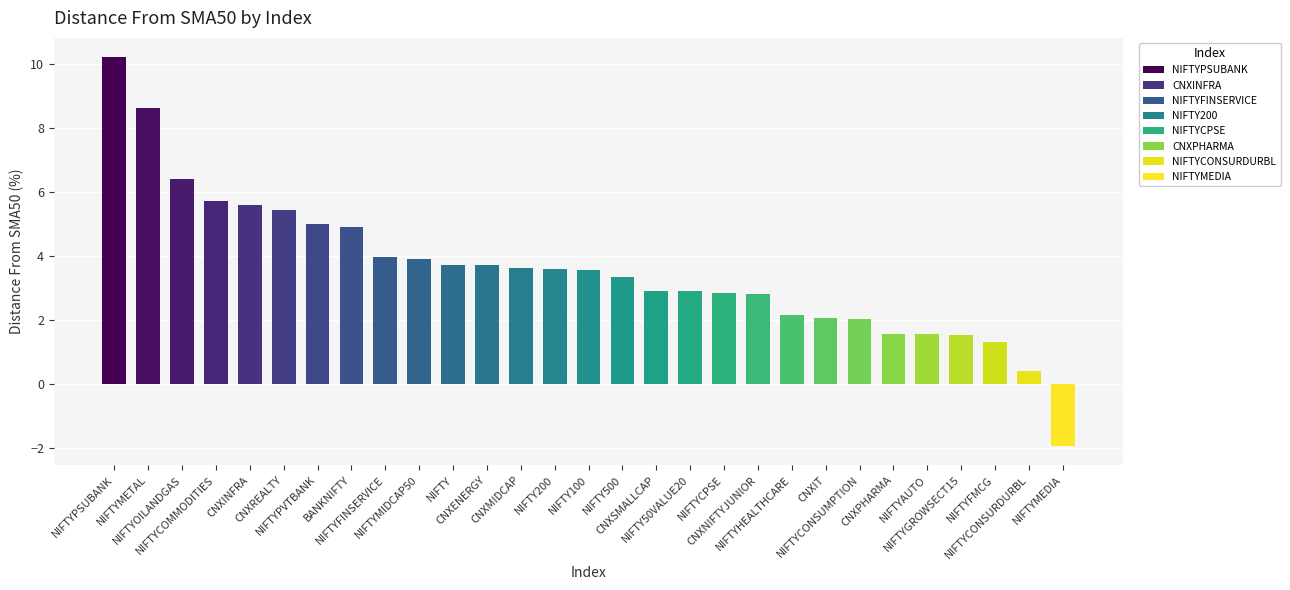

What is the difference between the maximum and minimum values?

12.1